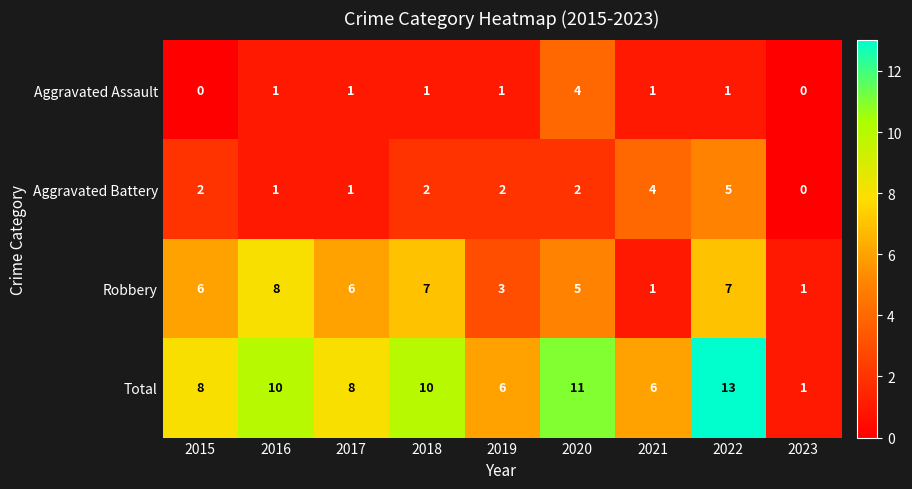

List the series in order of their peak value, highest first.

Total, Robbery, Aggravated Battery, Aggravated Assault